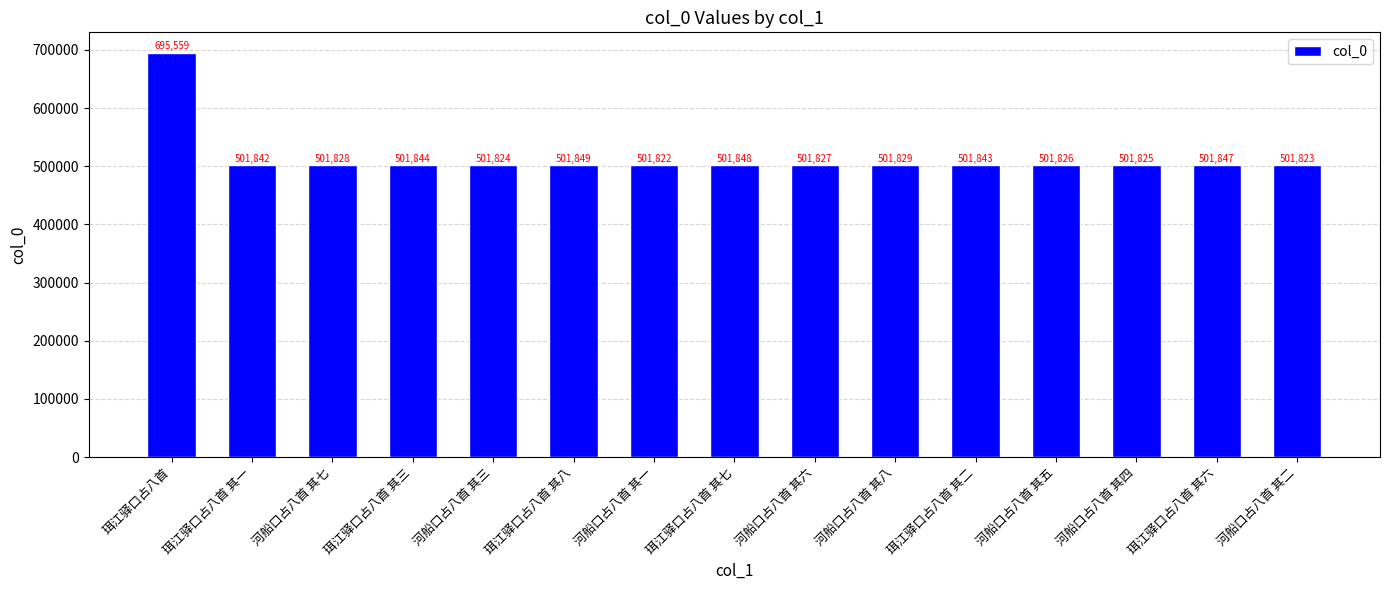

The value at 河船口占八首 其三 is 171650. True or false?

False